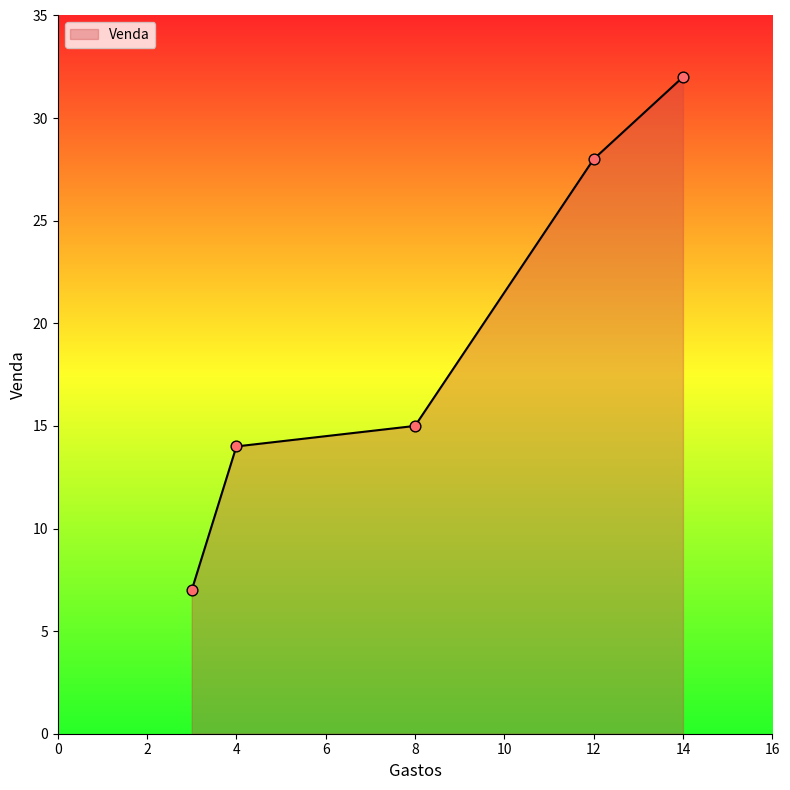

What is the maximum value shown in the chart?

32